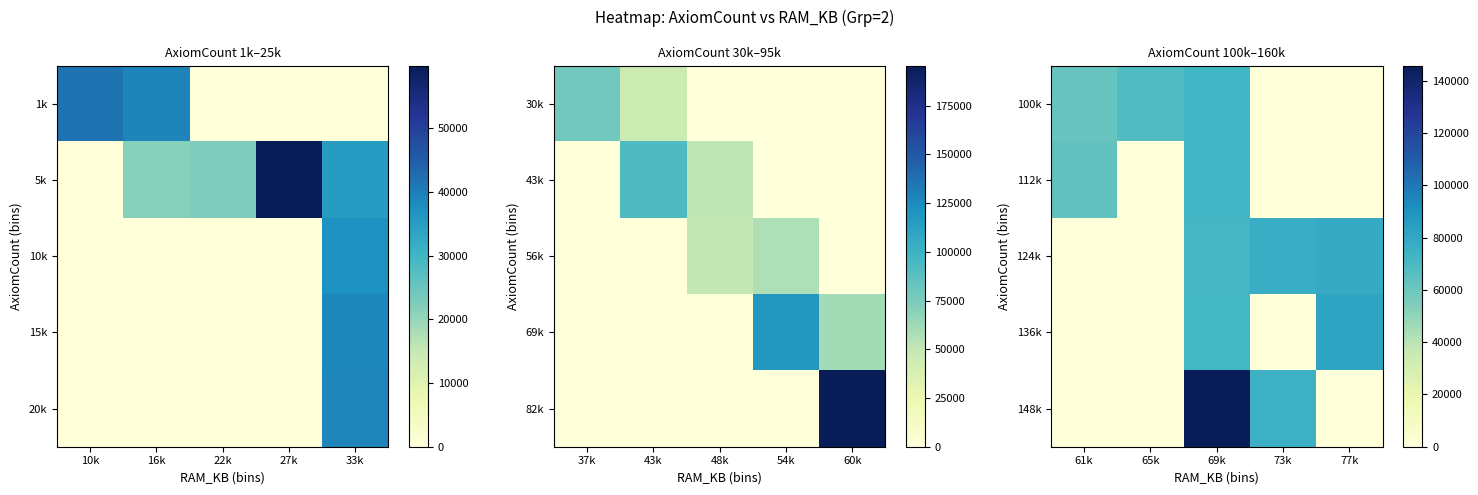

Between 16k and 33k, which is larger?

16k